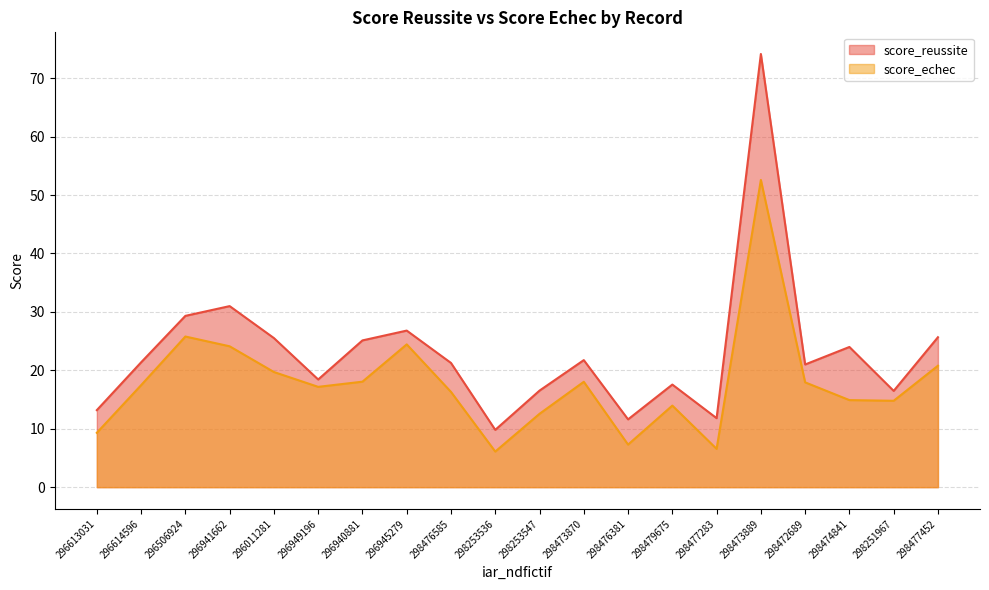

What is the label of the 8th point from the left?

296945279